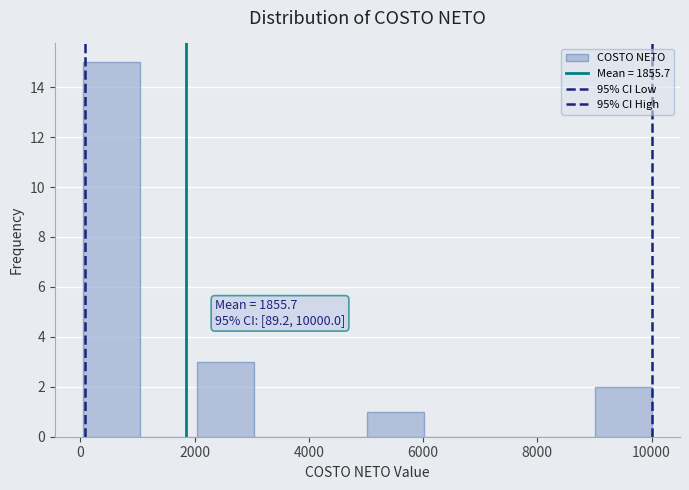

Over which range of the x-axis is the bar tallest?

0 to 1000